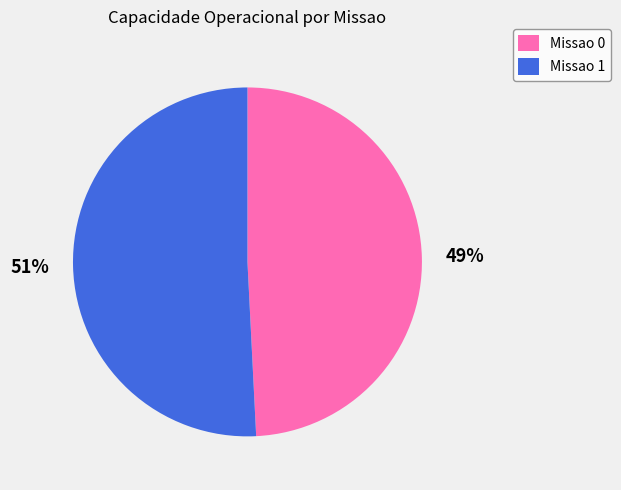

True or false: Missao 1 accounts for 51% of the total.

True